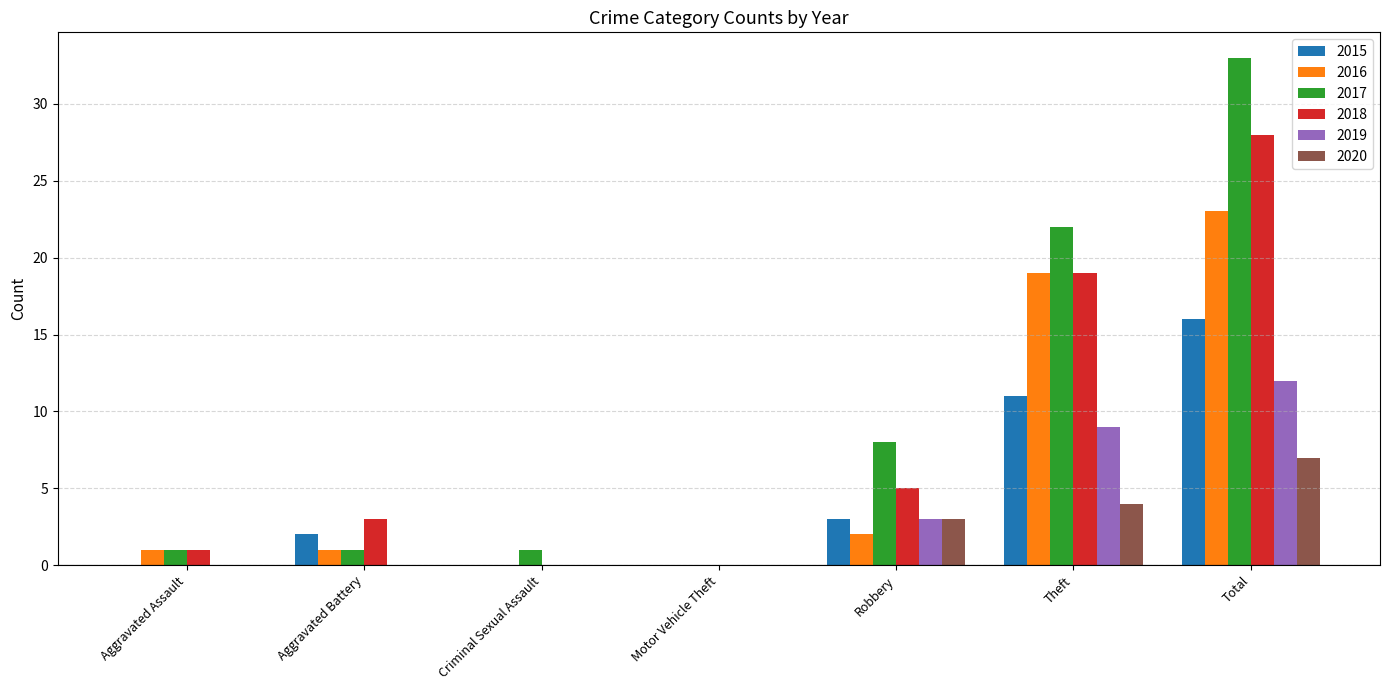

The value of 2020 at Criminal Sexual Assault is 0. True or false?

True